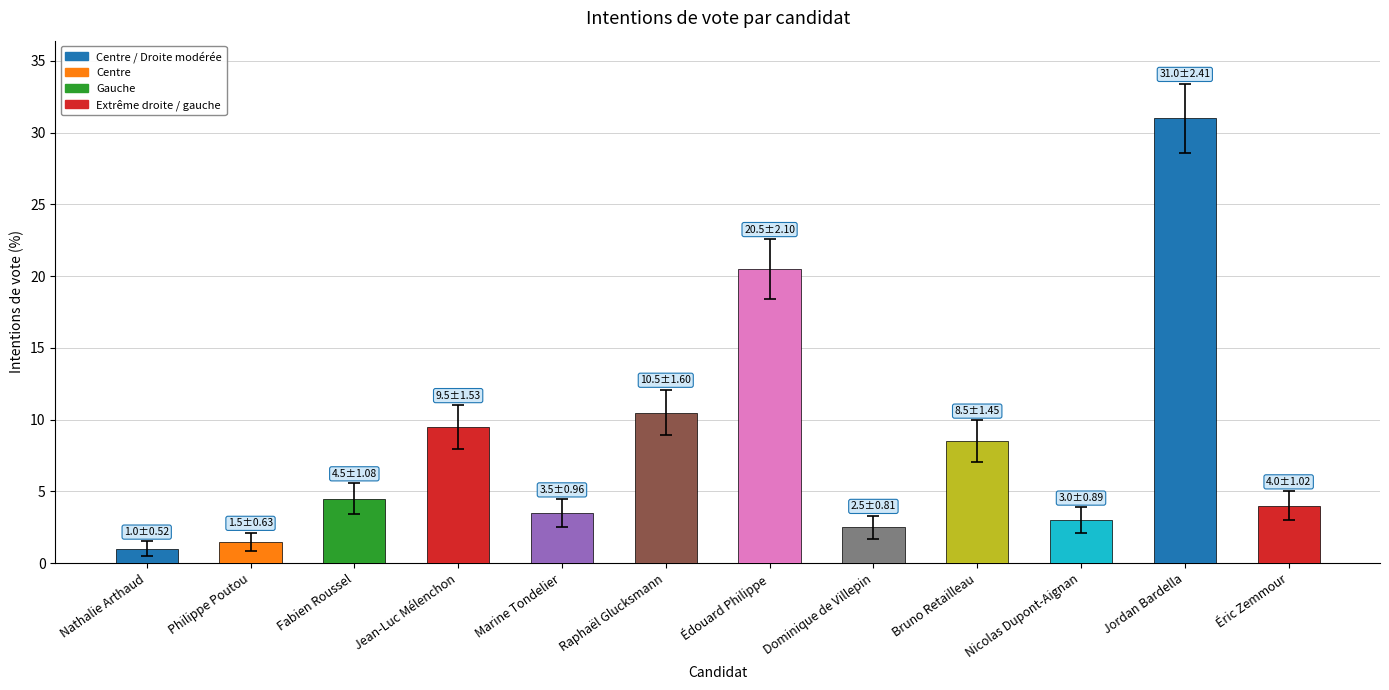

Reading left to right, what are all the values shown in this chart?

intentions: 1.0	1.5	4.5	9.5	3.5	10.5	20.5	2.5	8.5	3.0	31.0	4.0
erreur_sup: 0.5	0.6	1.1	1.5	1.0	1.6	2.1	0.8	1.4	0.9	2.4	1.0
erreur_inf: -0.5	-0.6	-1.1	-1.5	-1.0	-1.6	-2.1	-0.8	-1.4	-0.9	-2.4	-1.0